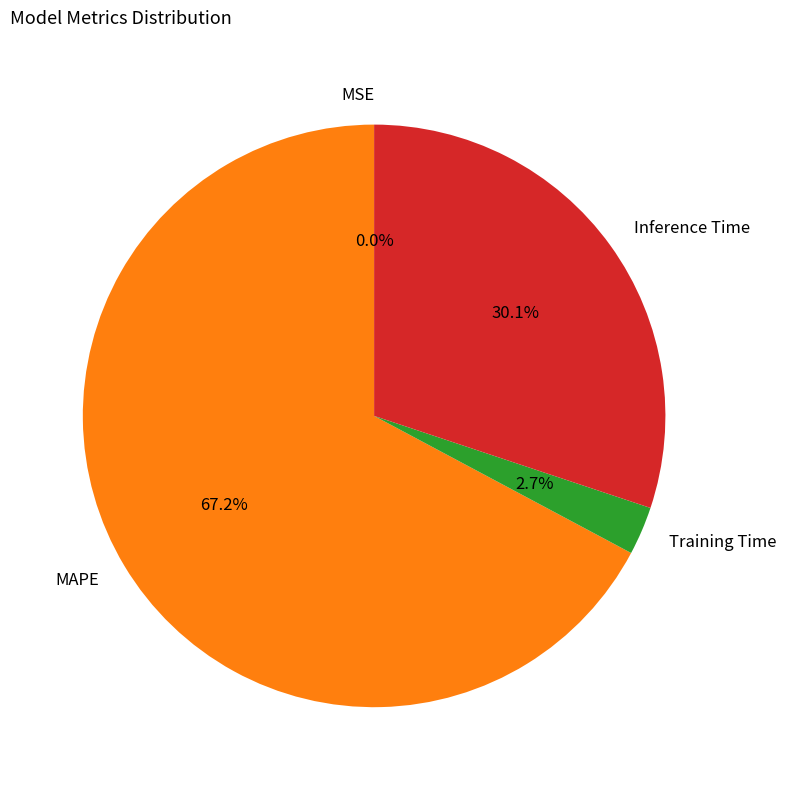

To the nearest percent, what is the difference between the largest and smallest slice percentages?

67%